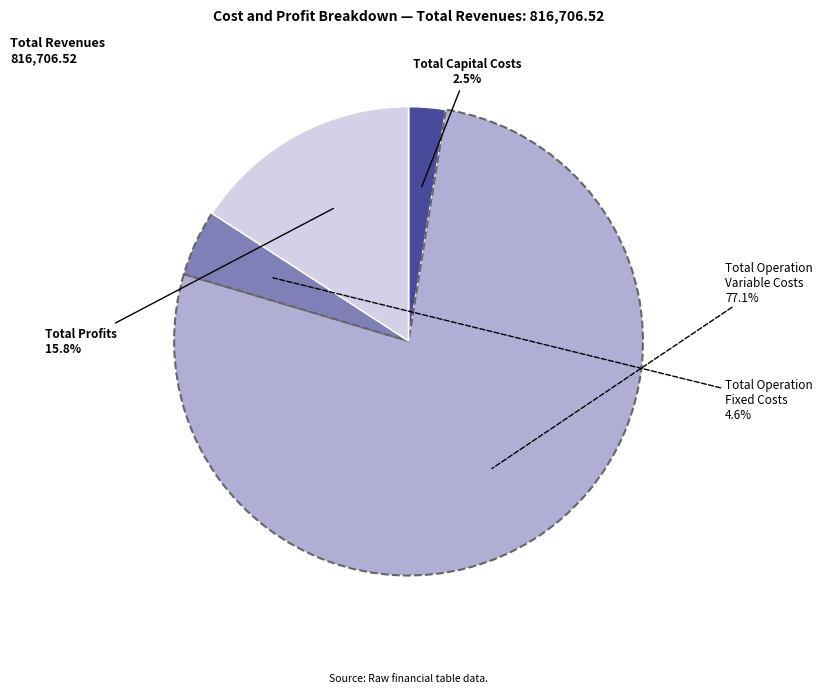

Do Total Capital Costs and Total Operation Fixed Costs together represent more than half of the pie?

No